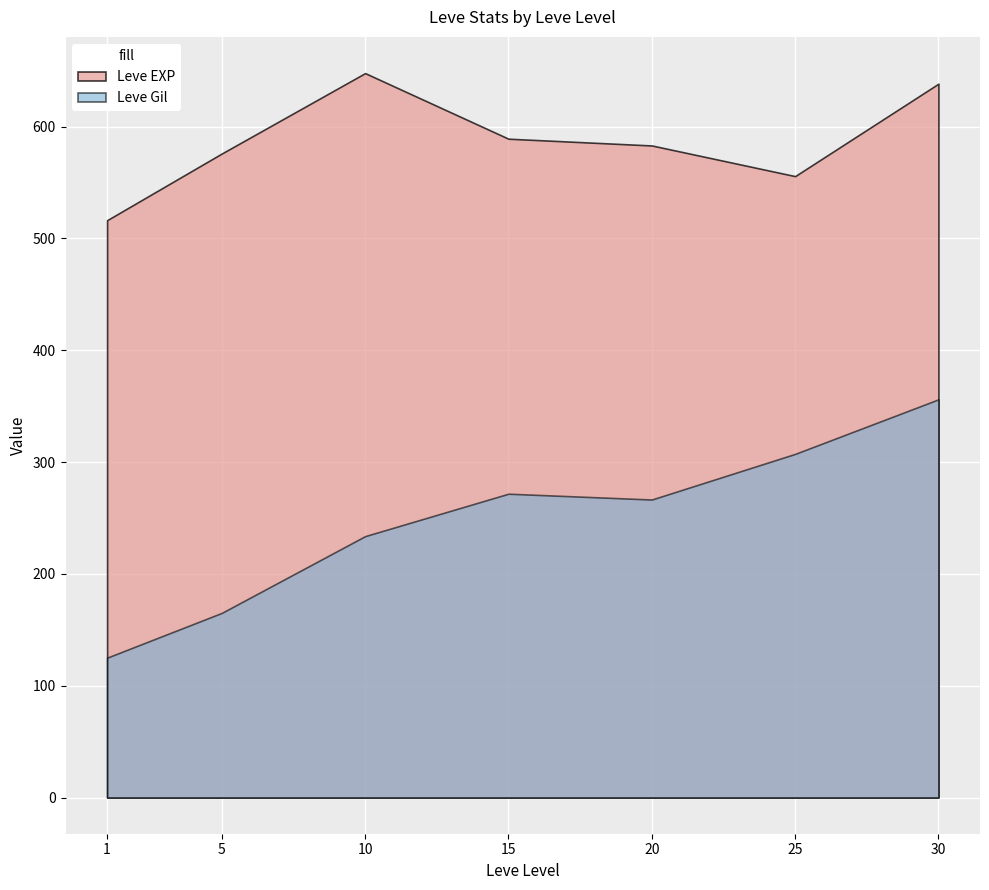

Which series has the largest total across all categories?

Leve EXP